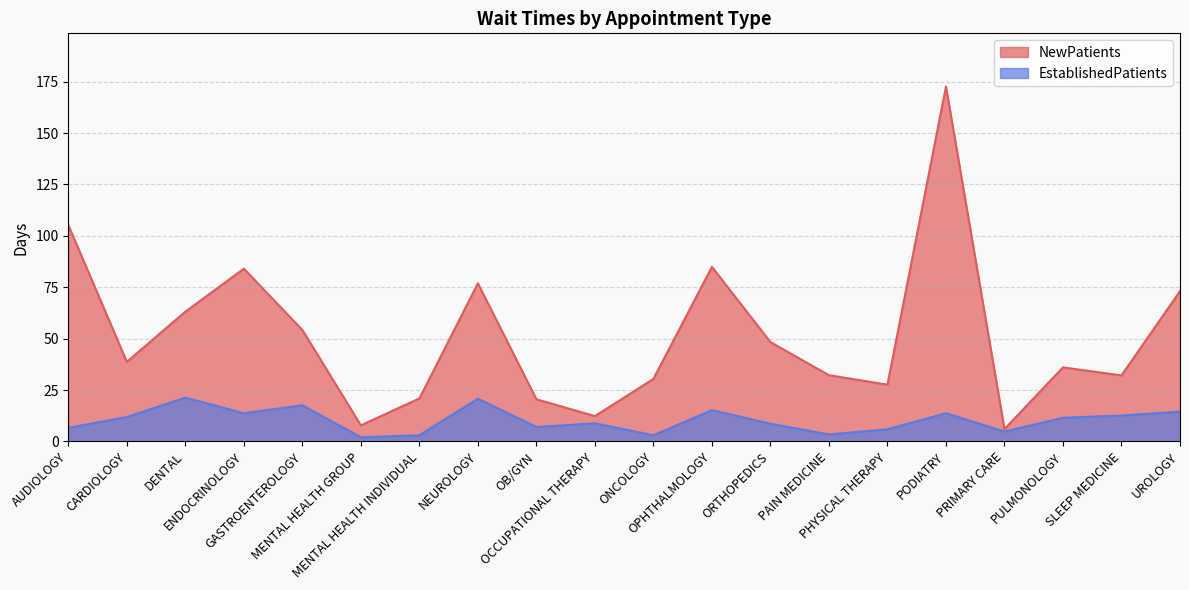

What is the label of the 18th point from the left?

PULMONOLOGY